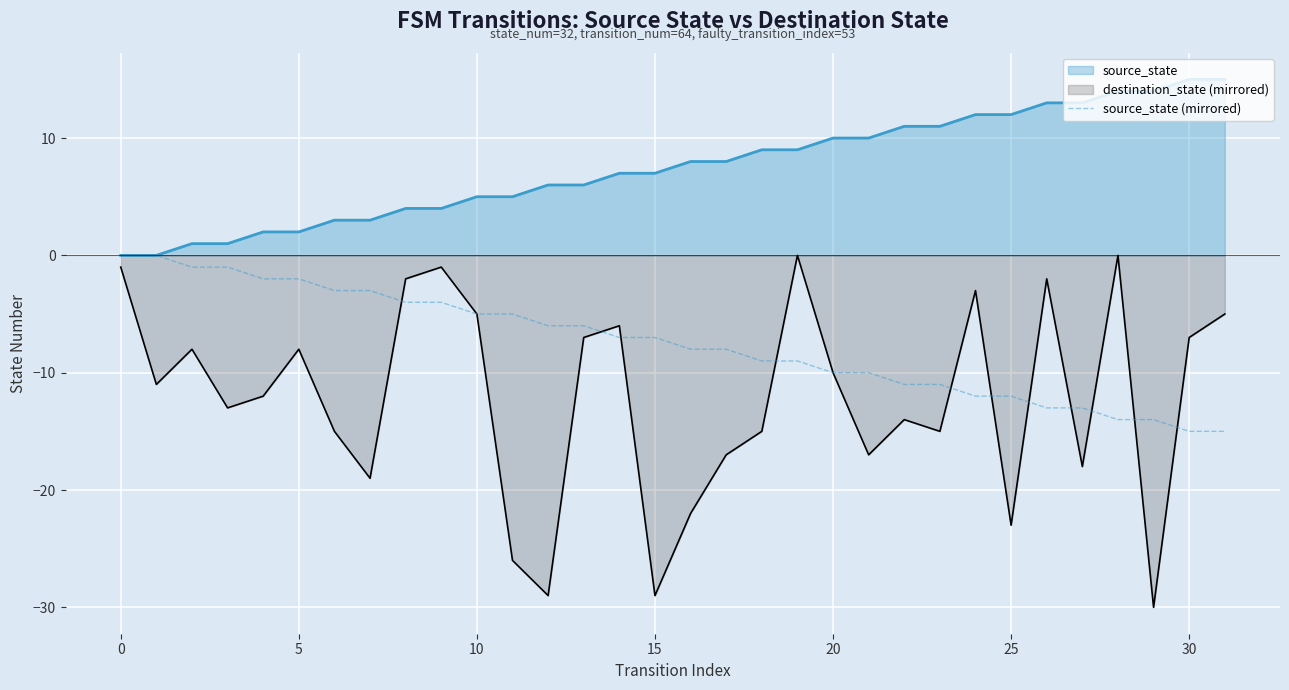

What is the maximum value shown in the chart?

15